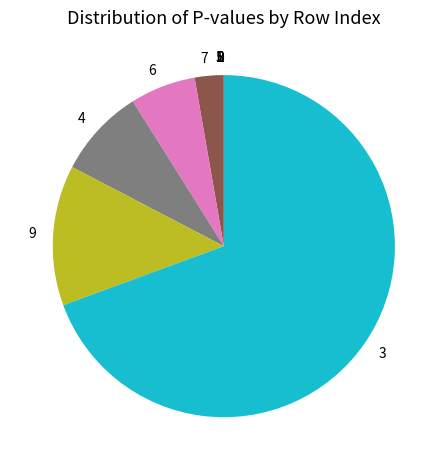

Which slice is the largest?

3